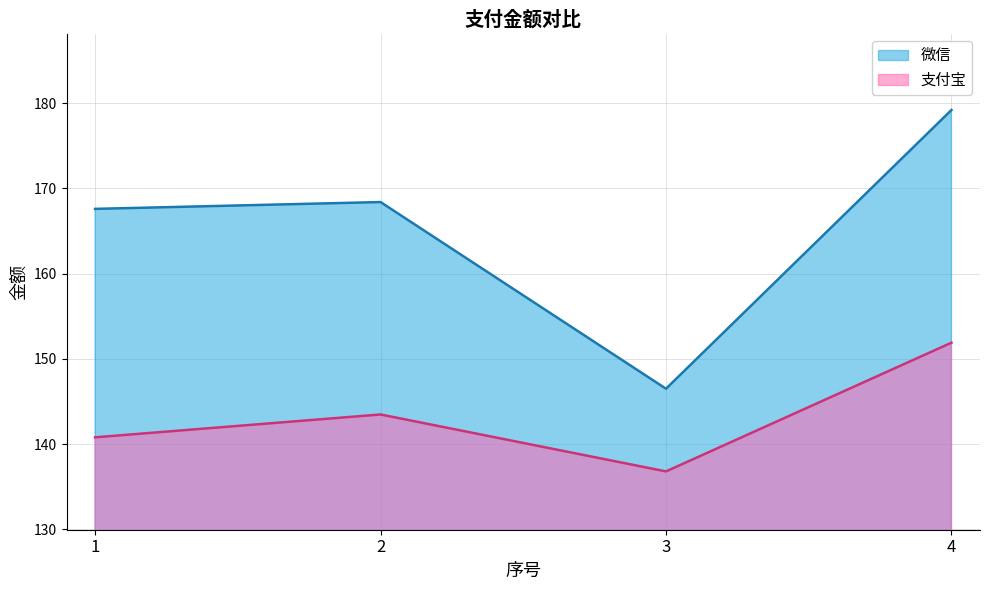

What is the value of the 微信 point at the 3rd from the left?

146.5